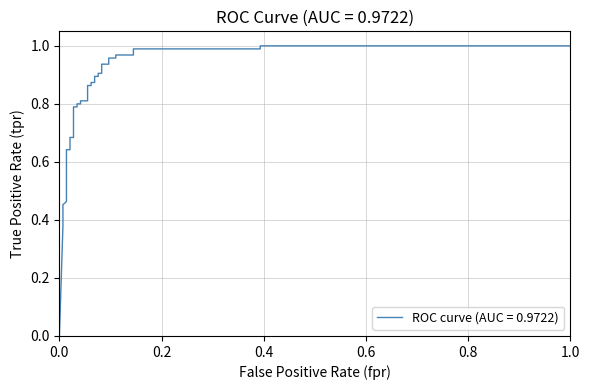

Does the chart display data point markers on the line(s)?

No